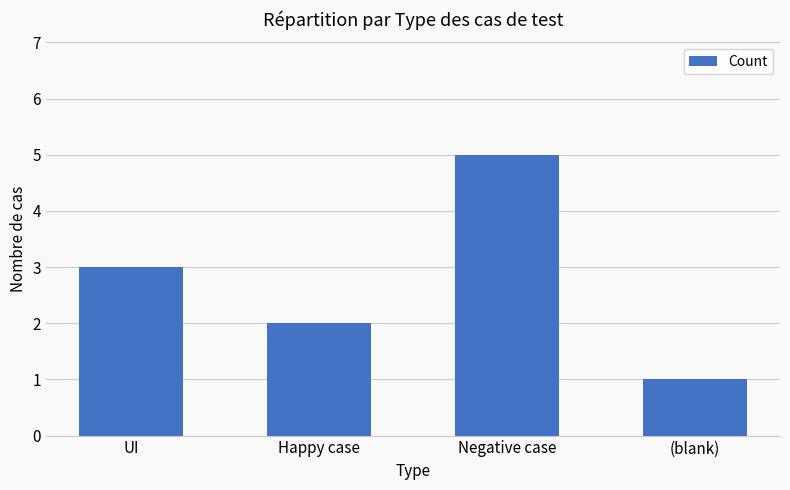

What is the label of the 4th bar from the right?

UI